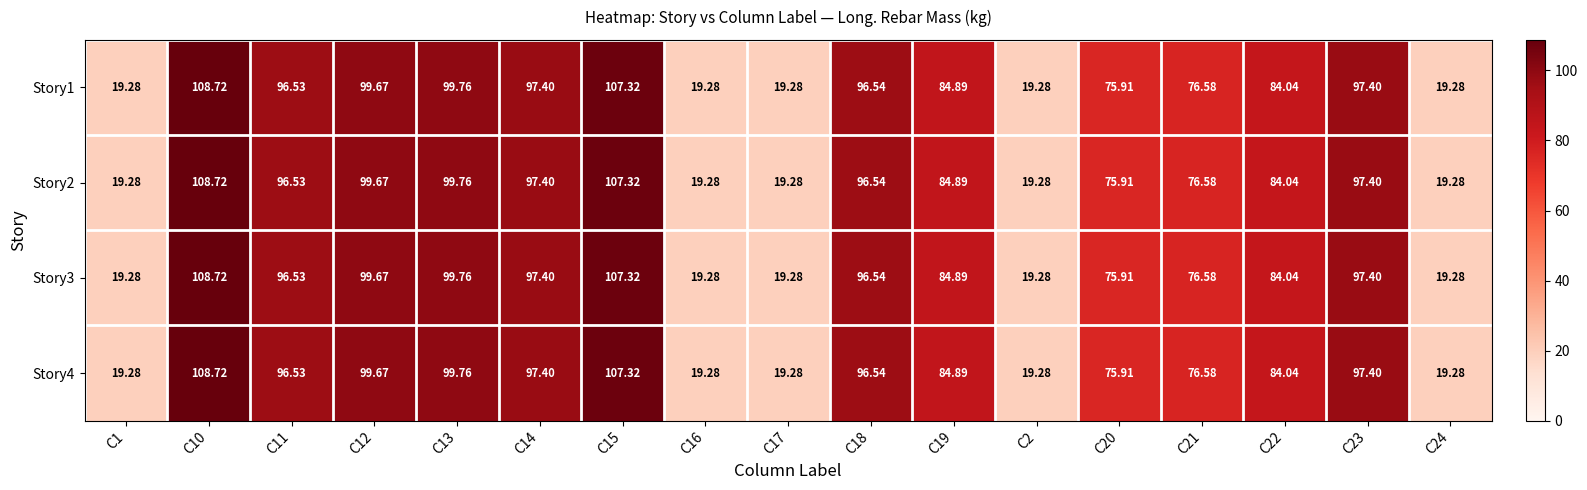

Is the value of Story2 at C20 greater than the value of Story4 at C10?

No